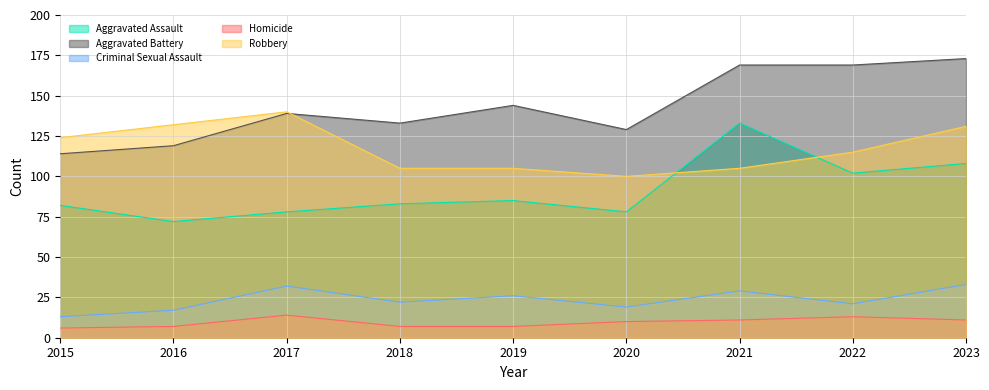

What is the value of the Criminal Sexual Assault point at the 2nd from the left?

17